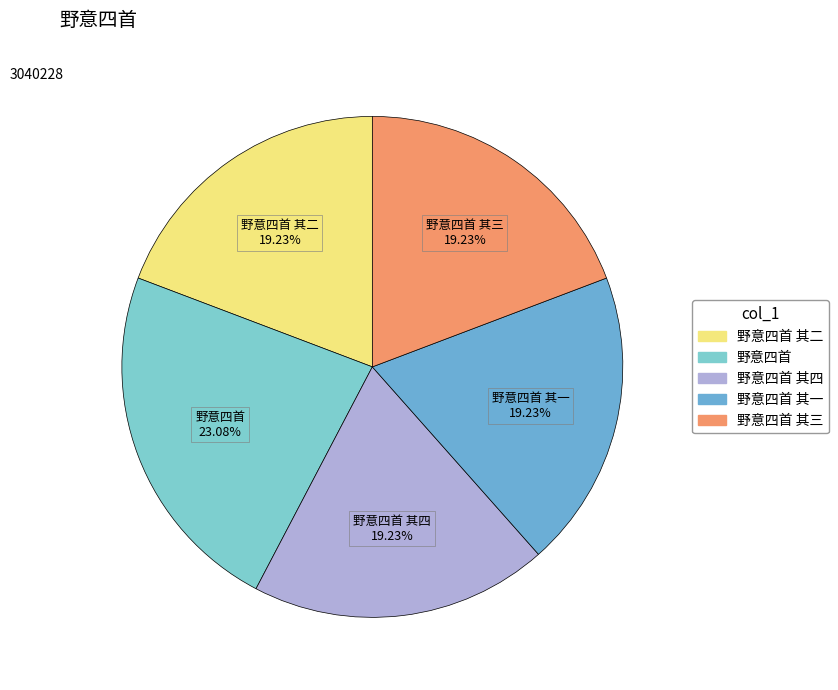

To the nearest percent, what is the average slice percentage?

20%